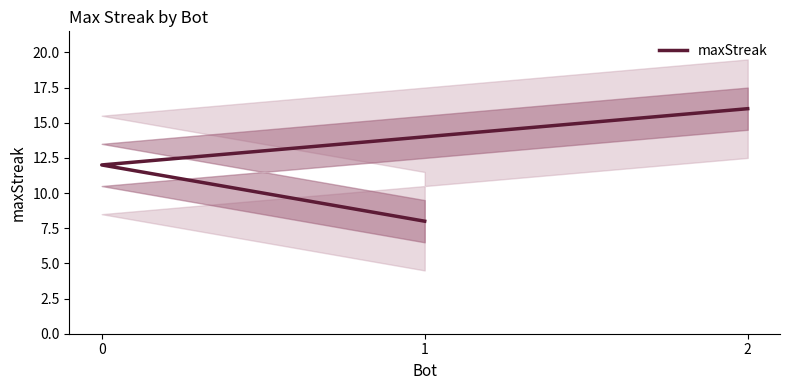

What is the sum of the values at 1 and 0?

20